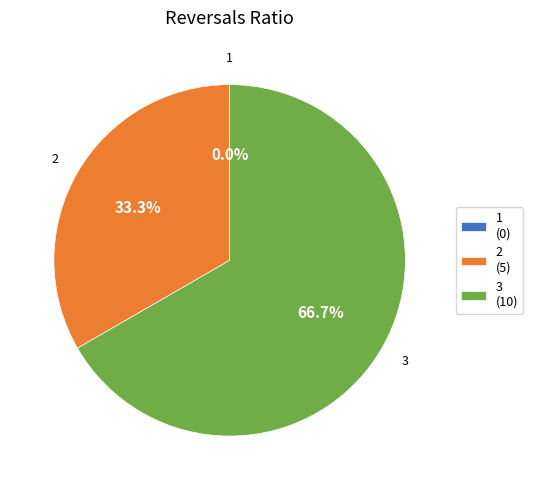

Is there any slice that represents more than half of the pie?

Yes